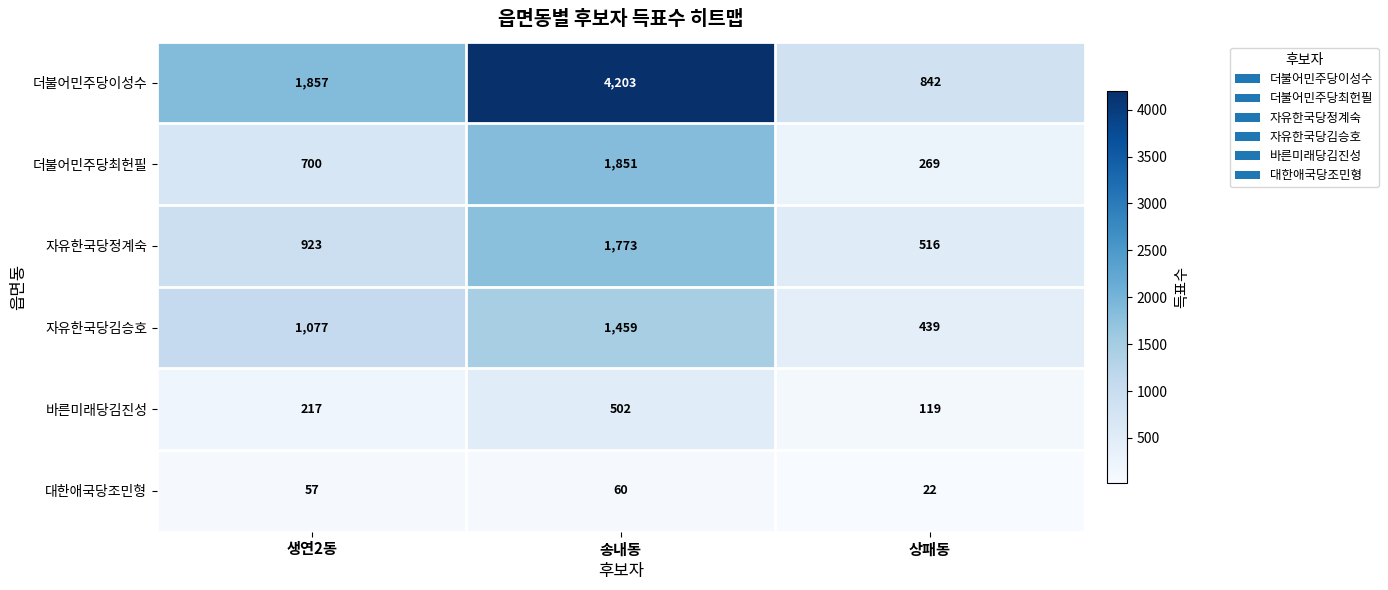

At how many categories does at least one series exceed 1669?

2